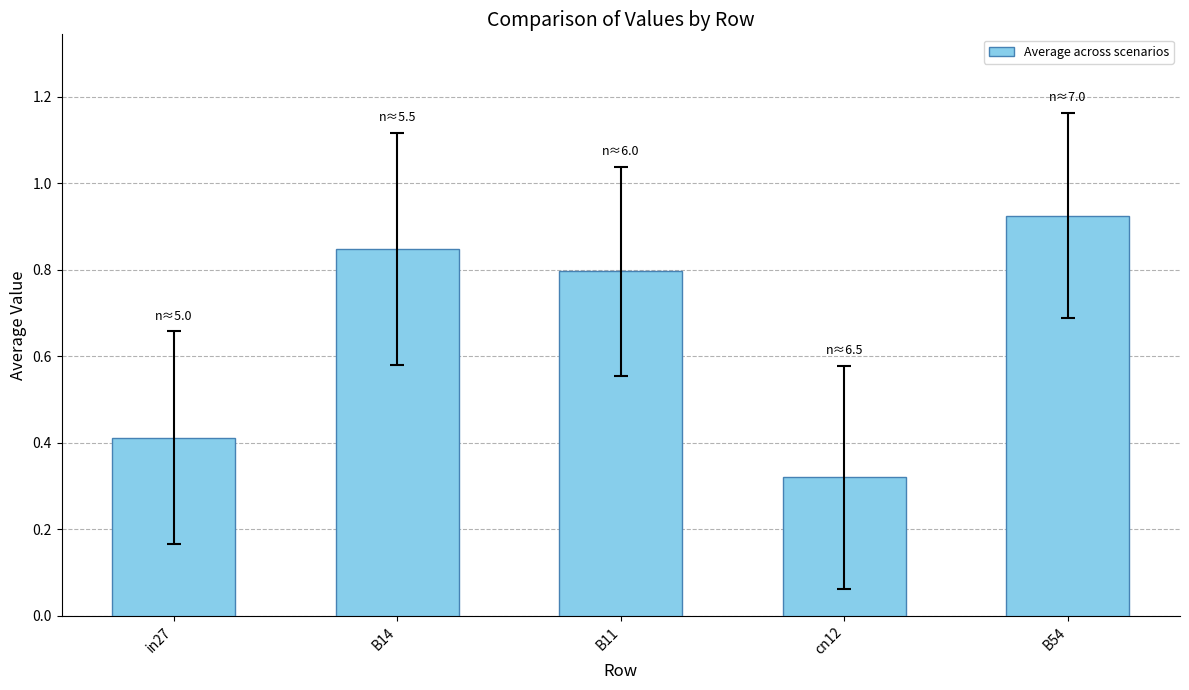

What is the label of the 5th bar from the left?

B54